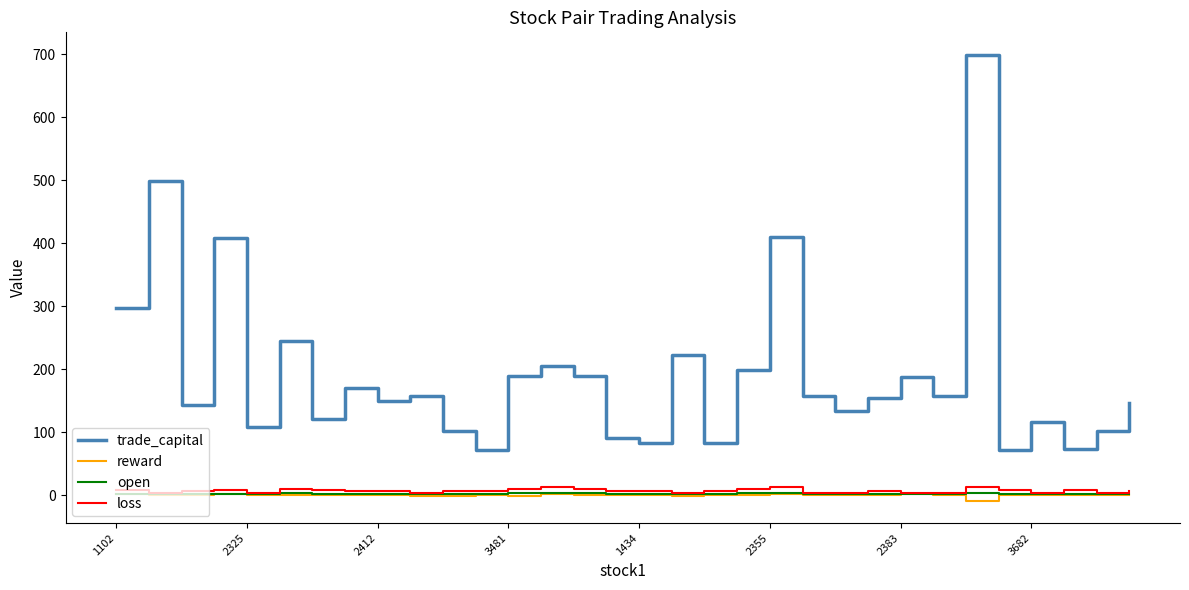

True or false: loss and trade_capital cross at least once.

False